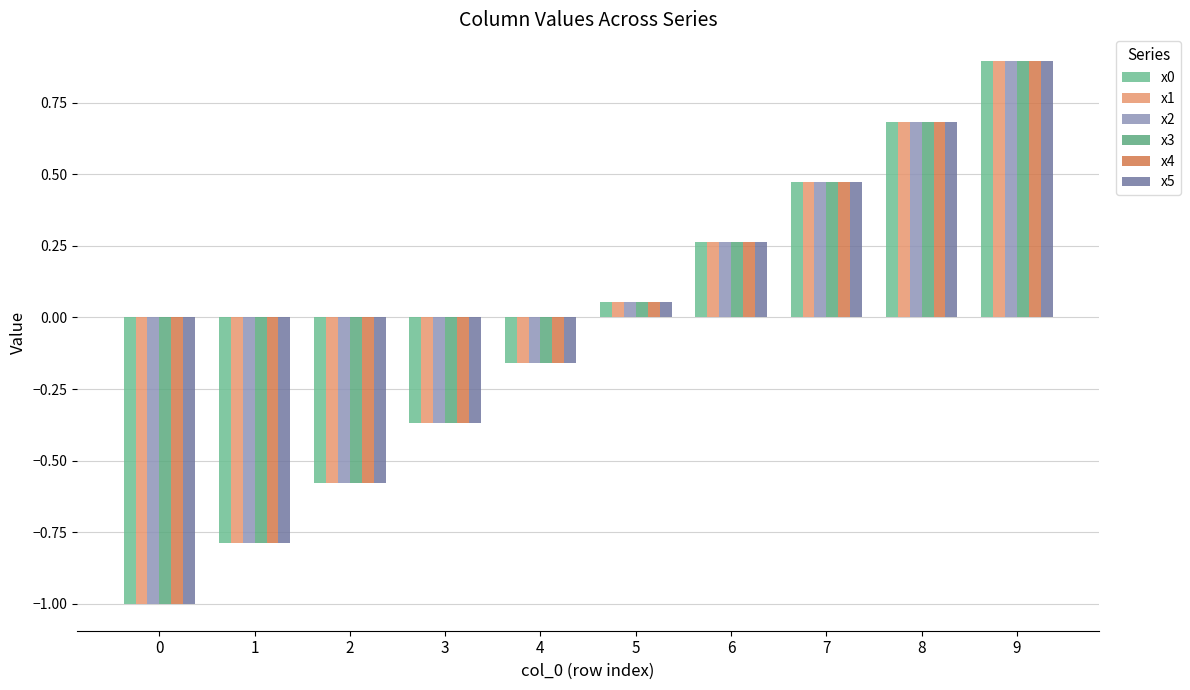

At which category is the sum across all series the highest?

9